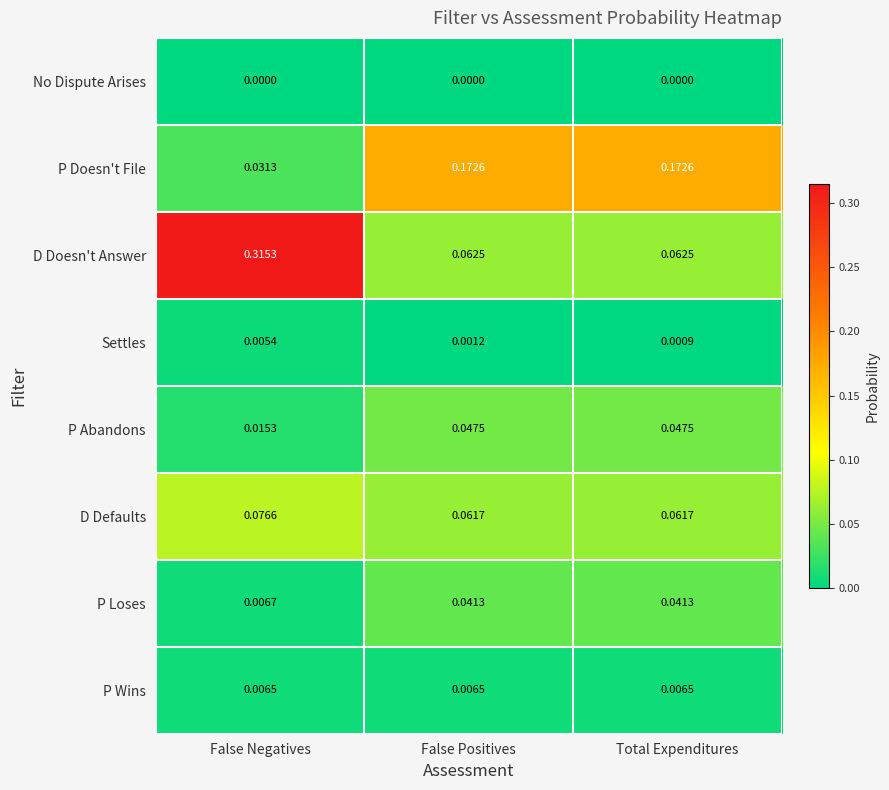

Between False Positives and Total Expenditures, which series saw the biggest shift?

Settles